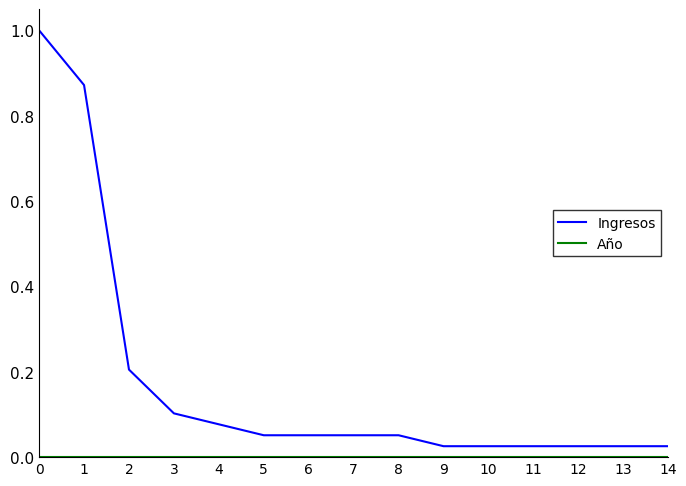

What is the difference between the maximum and minimum values in the Ingresos series?

1.0